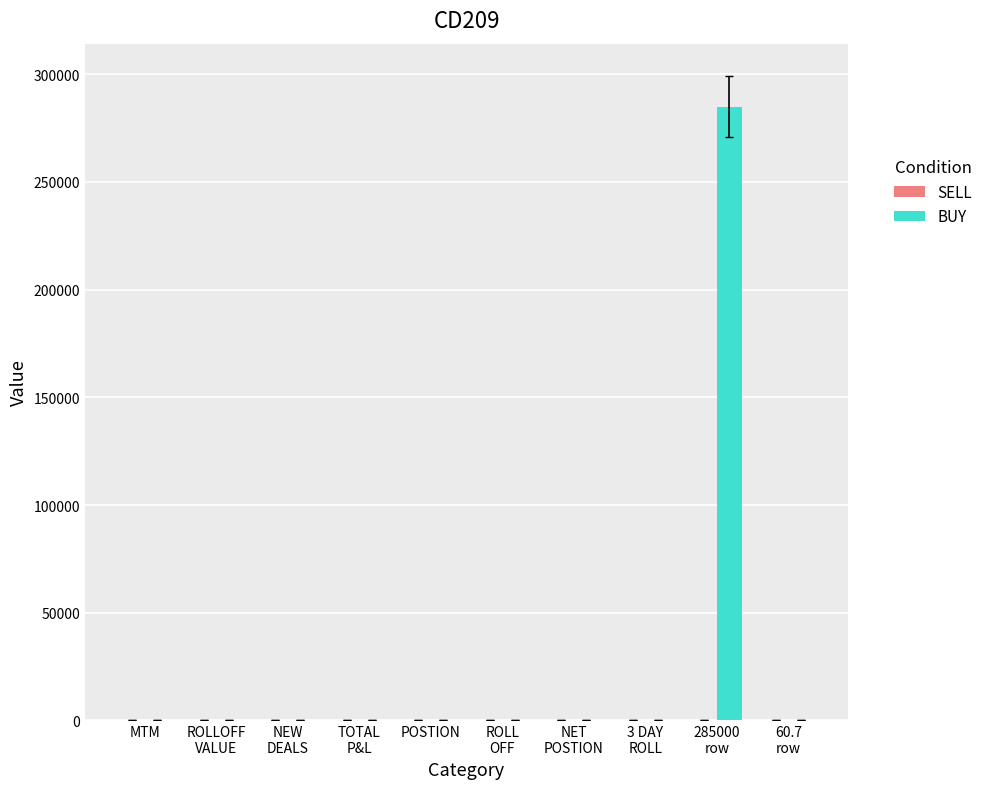

What is the sum of all BUY values?

285060.7